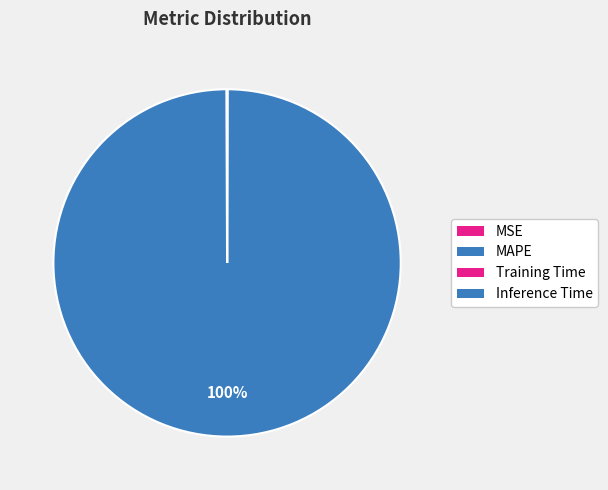

Rank the categories by value from highest to lowest.

MAPE, MSE, Training Time, Inference Time